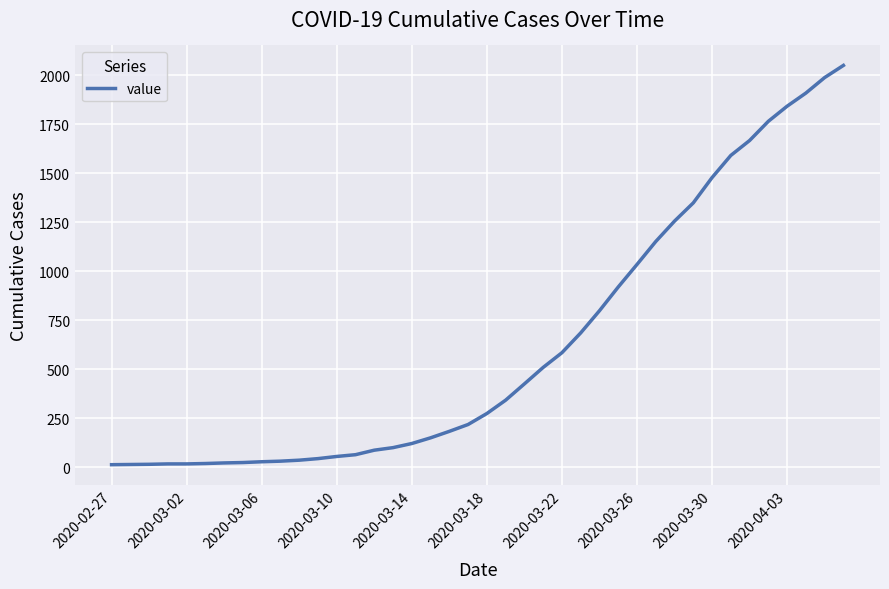

What is the maximum value shown in the chart?

2049